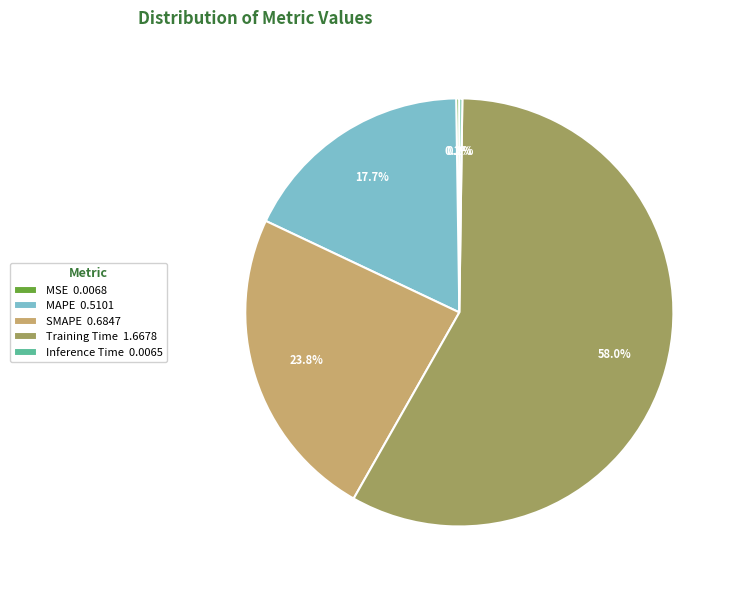

Is there a majority slice in this chart?

Yes